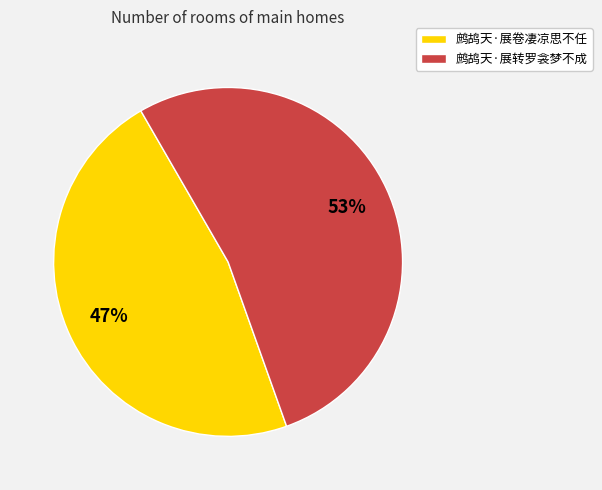

Which slice is the largest?

鹧鸪天·展转罗衾梦不成